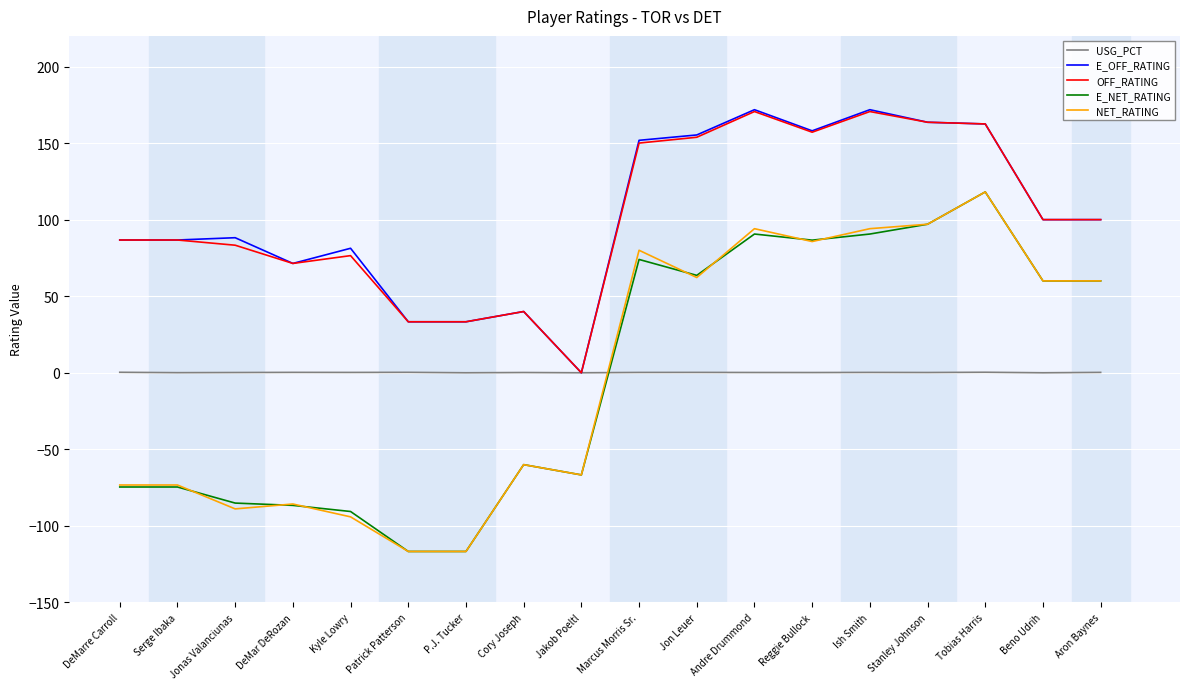

What is the difference between the maximum and minimum values in the E_OFF_RATING series?

171.8